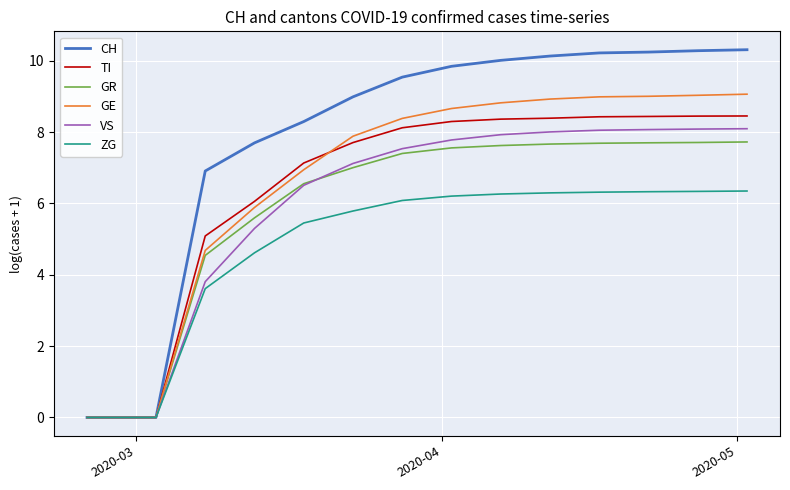

What is the difference between the second highest and minimum values in the ZG series?

6.3